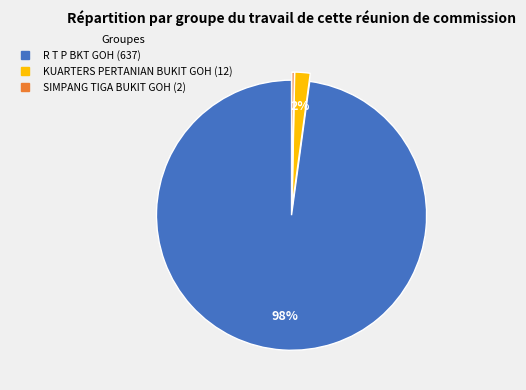

To the nearest percent, what is the difference between the largest and smallest slice percentages?

98%